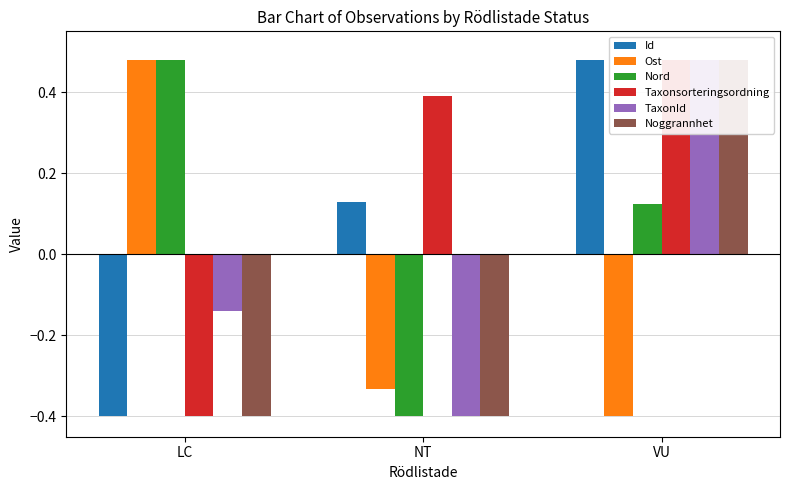

What is the difference between the highest and lowest values at LC?

0.9